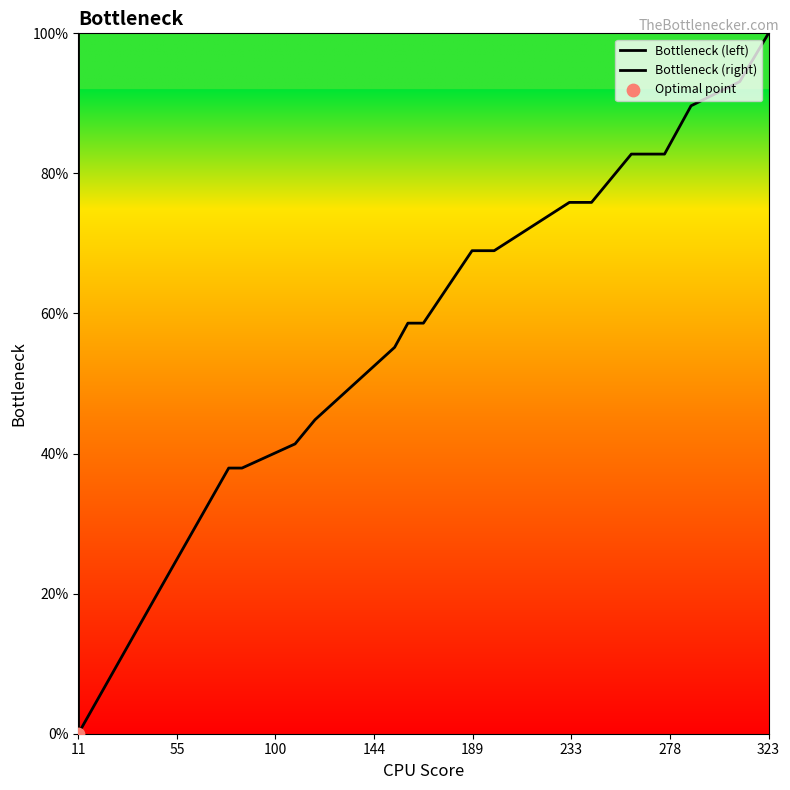

Approximately how many times larger is the value at 243 compared to 48?

3.7